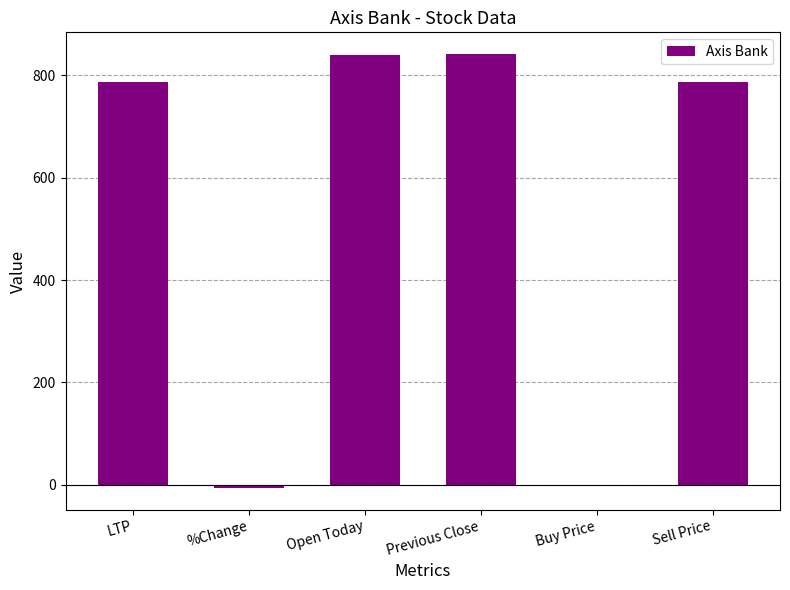

What is the sum of the values at Previous Close and %Change?

835.4